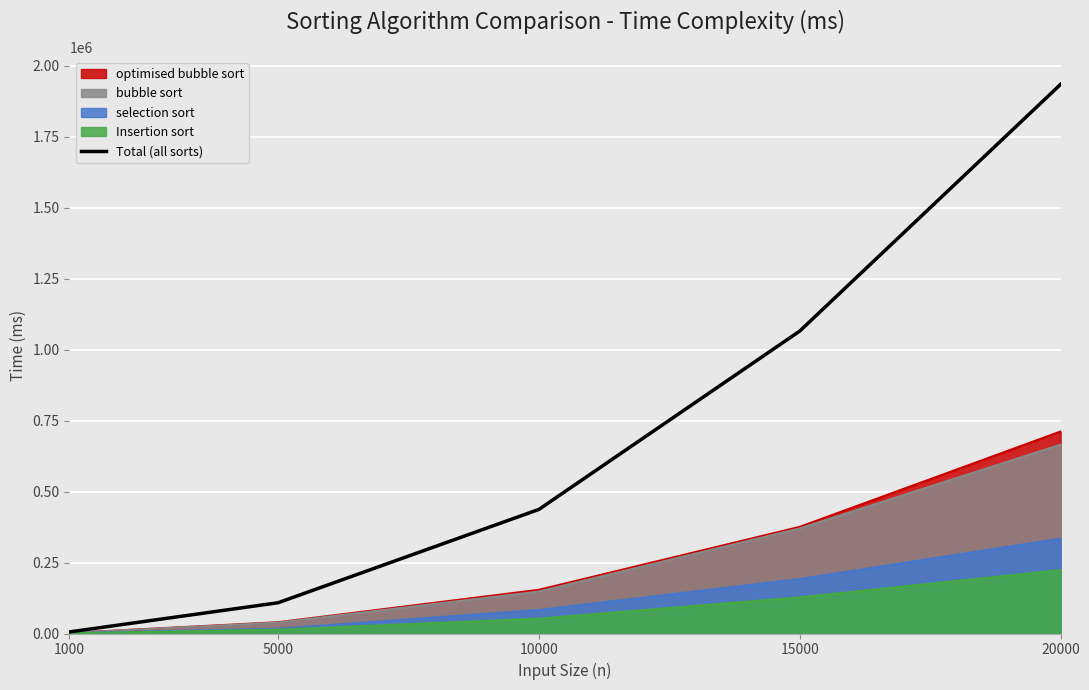

At which label does the data first exceed 437118?

15000